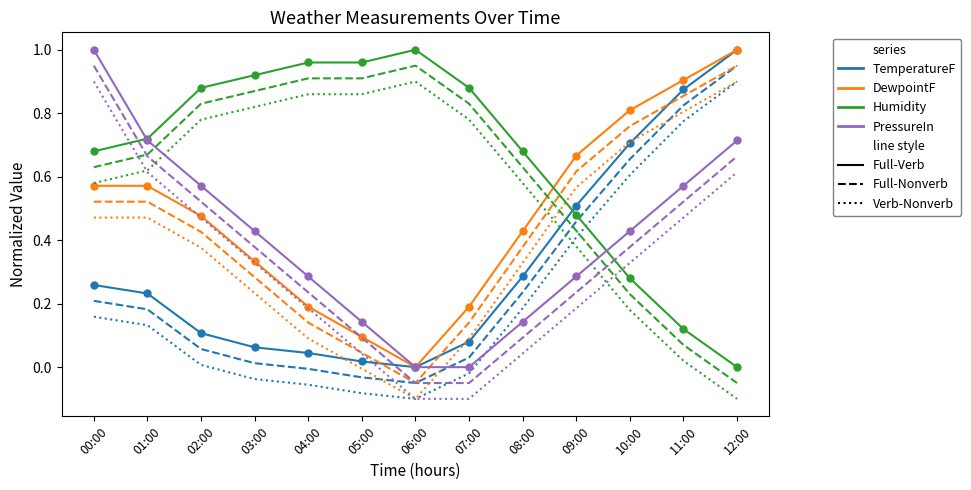

What is the spread (max minus min) of values at 12:00?

1.1